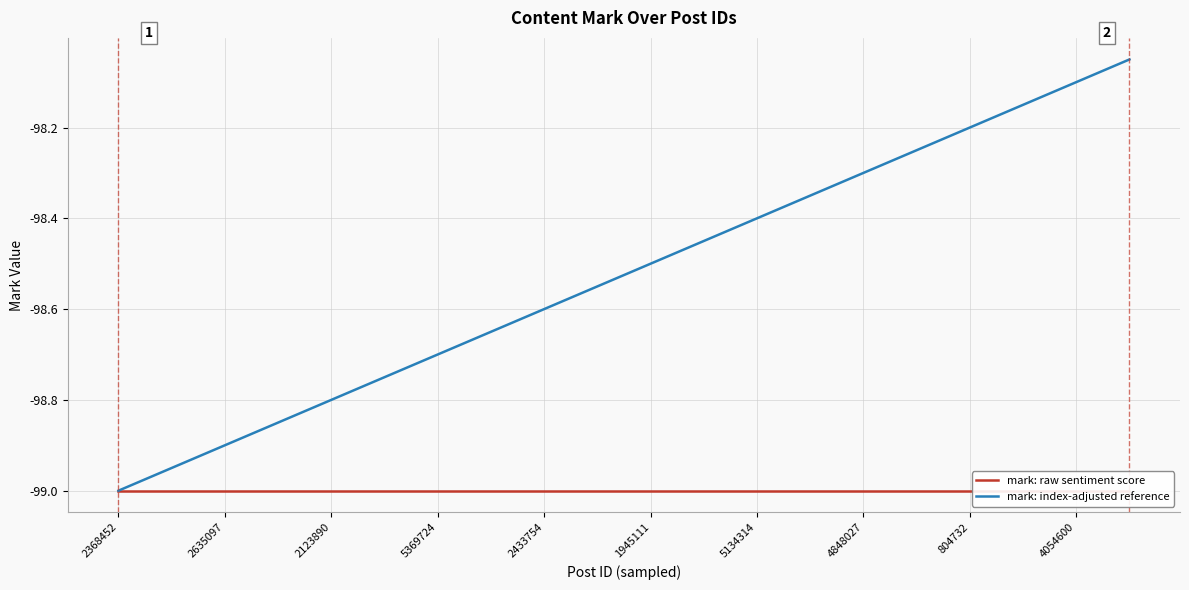

List the series in order of their overall mean, highest first.

mark: index-adjusted reference, mark: raw sentiment score